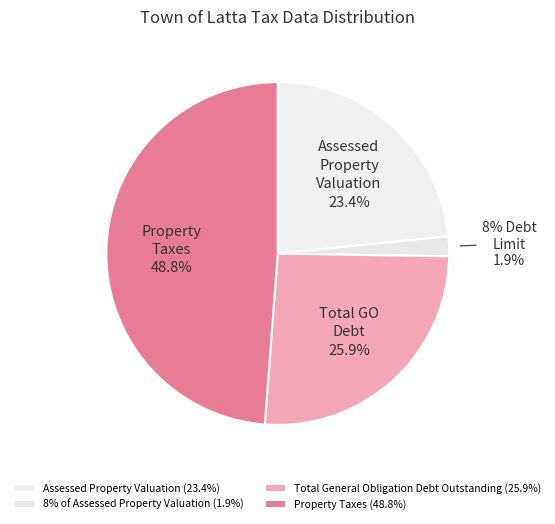

How many slices are in this pie chart?

4